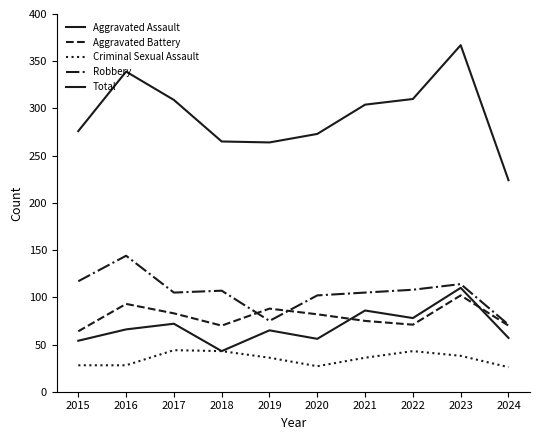

How many lines are shown in the chart?

5